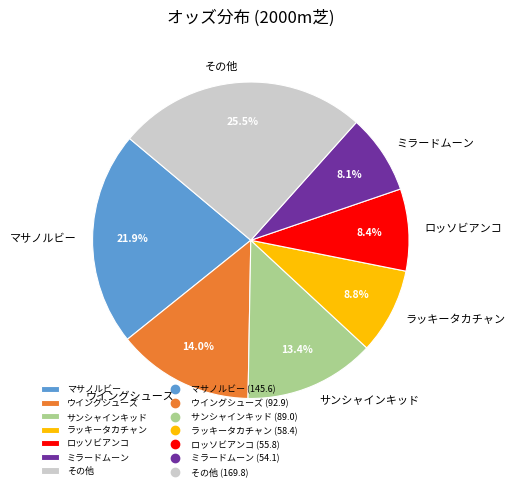

Do ロッソビアンコ and マサノルビー together represent more than half of the pie?

No